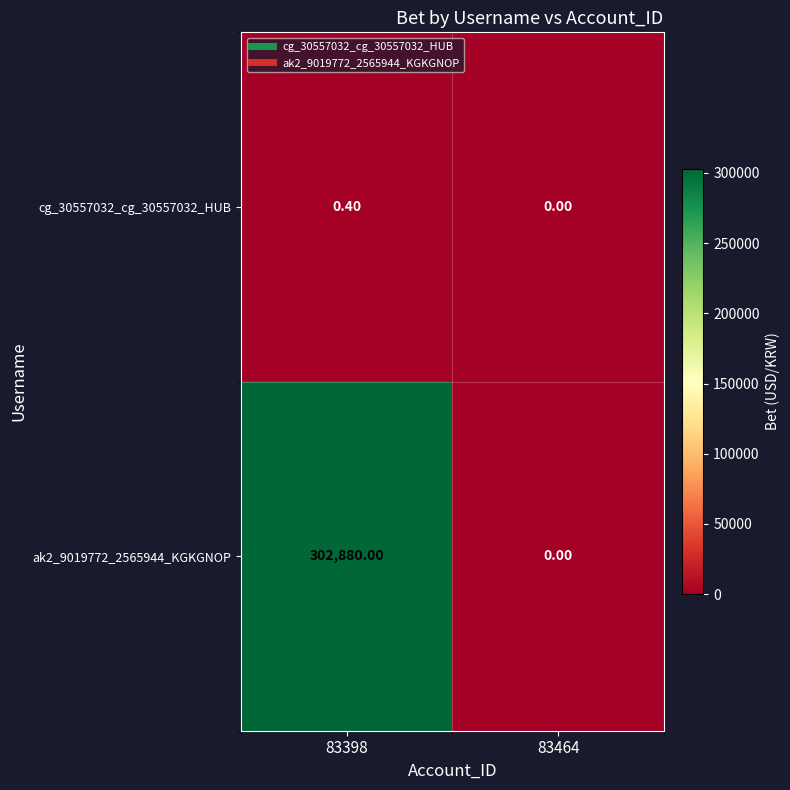

At 83398, list the series in order from smallest to largest.

cg_30557032_cg_30557032_HUB, ak2_9019772_2565944_KGKGNOP